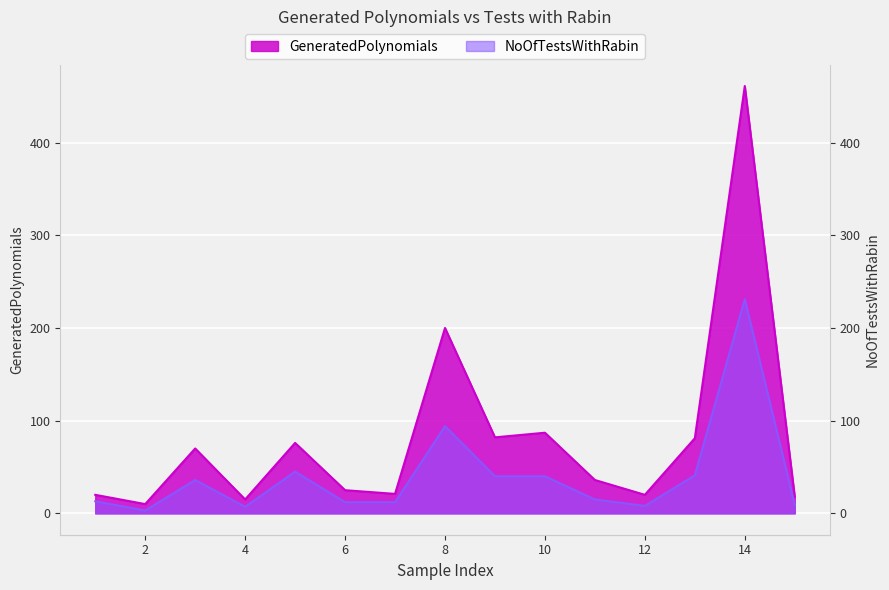

At which category does GeneratedPolynomials reach its first local valley?

2